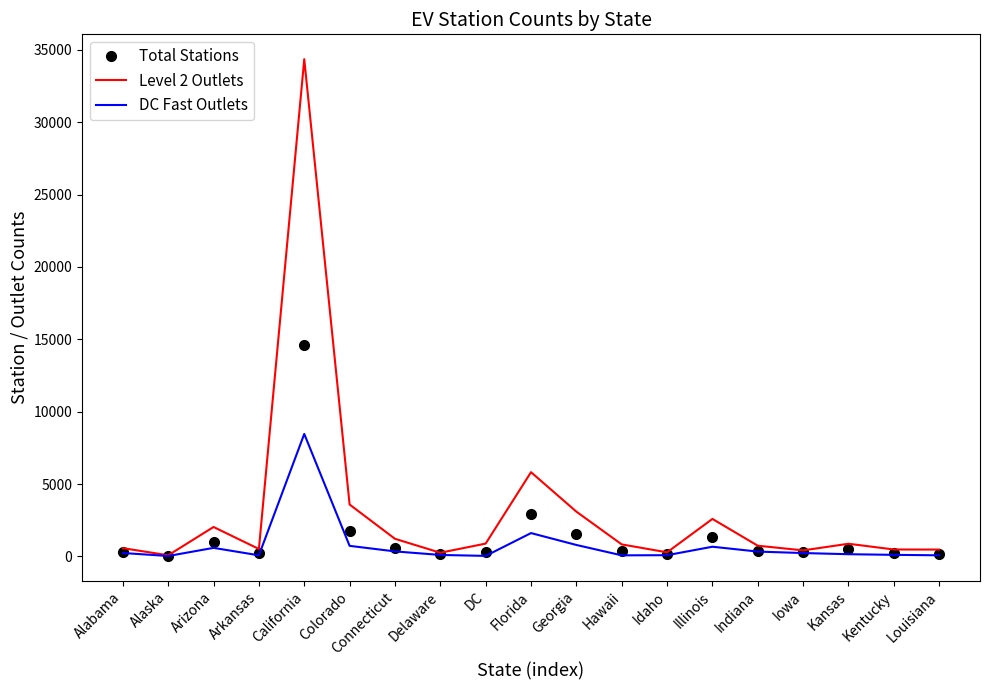

The value of Level 2 Outlets at Georgia is 3097. True or false?

True